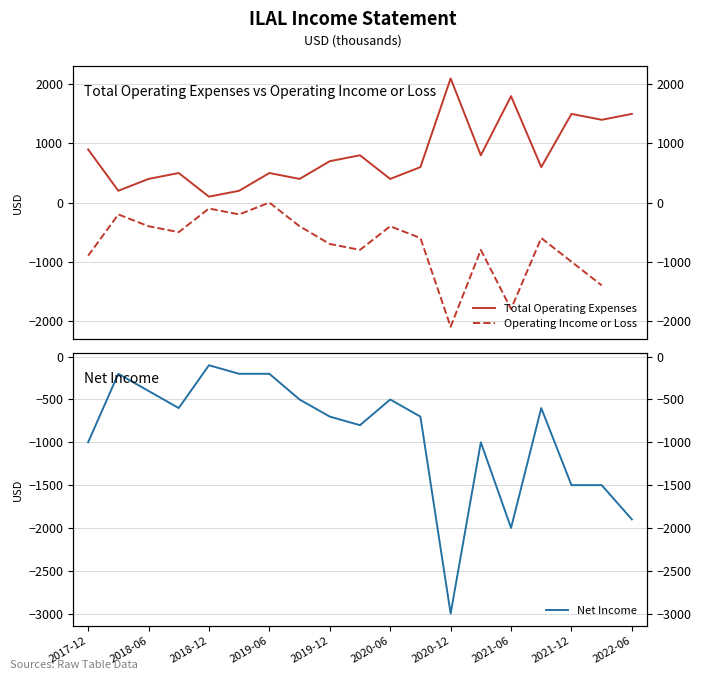

How many data points in Operating Income or Loss are less than -600?

8